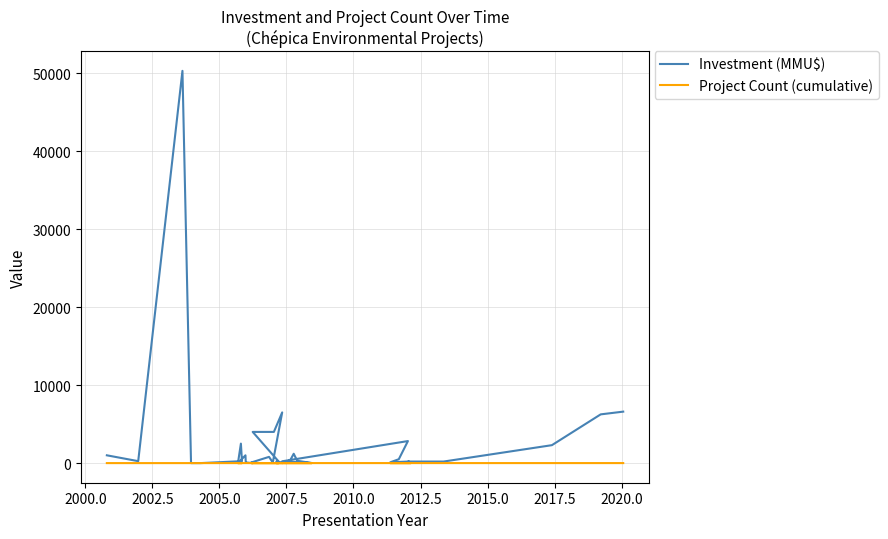

What is the spread (max minus min) of values at 2015.0?

1